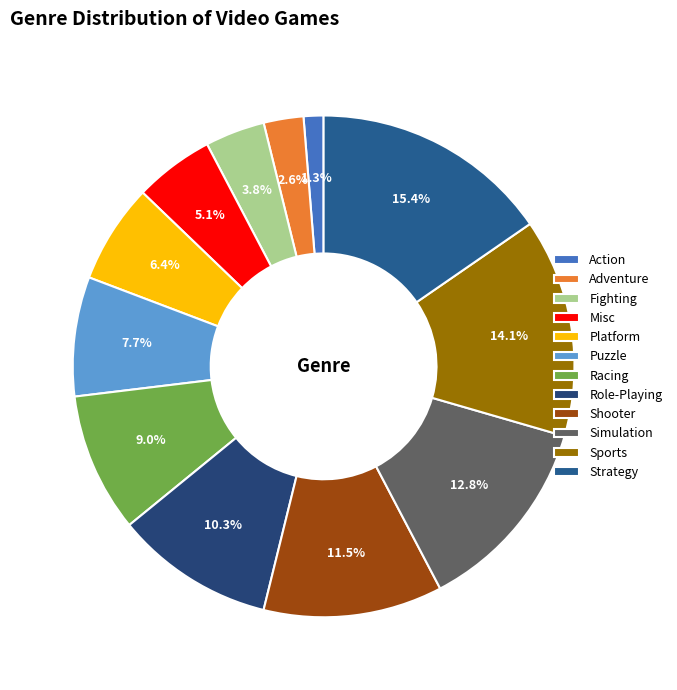

Is there a majority slice in this chart?

No